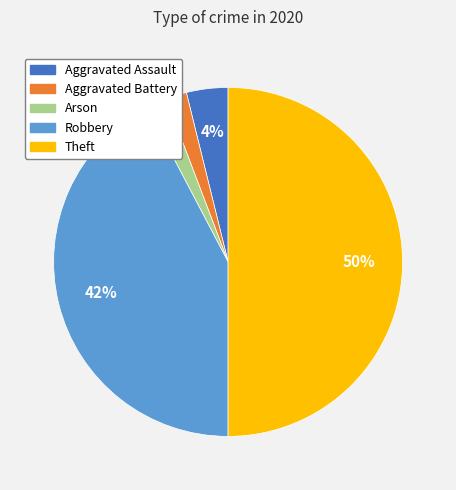

To the nearest percent, what is the average slice percentage?

20%